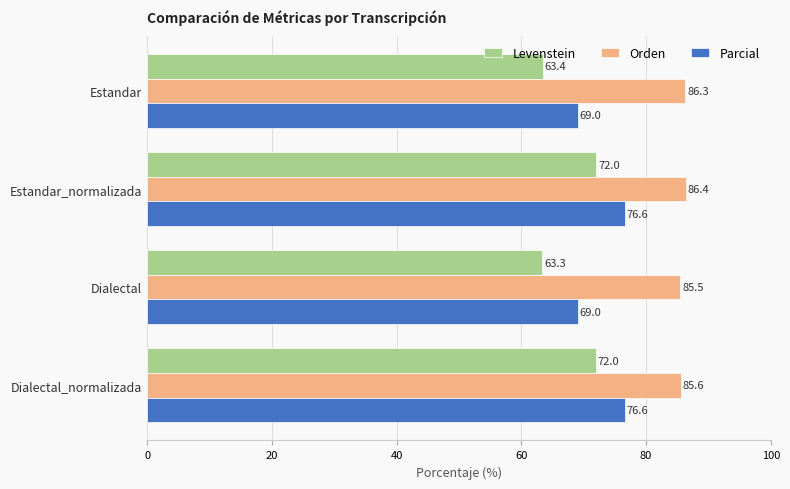

What is the difference between the highest and lowest values at Dialectal?

22.2